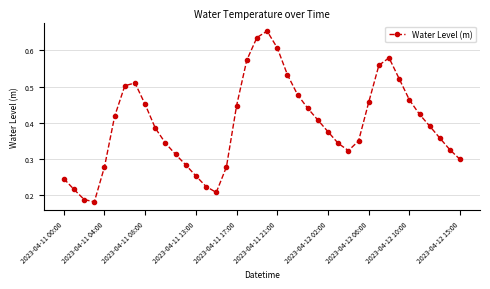

How many values are between 0 and 1?

40